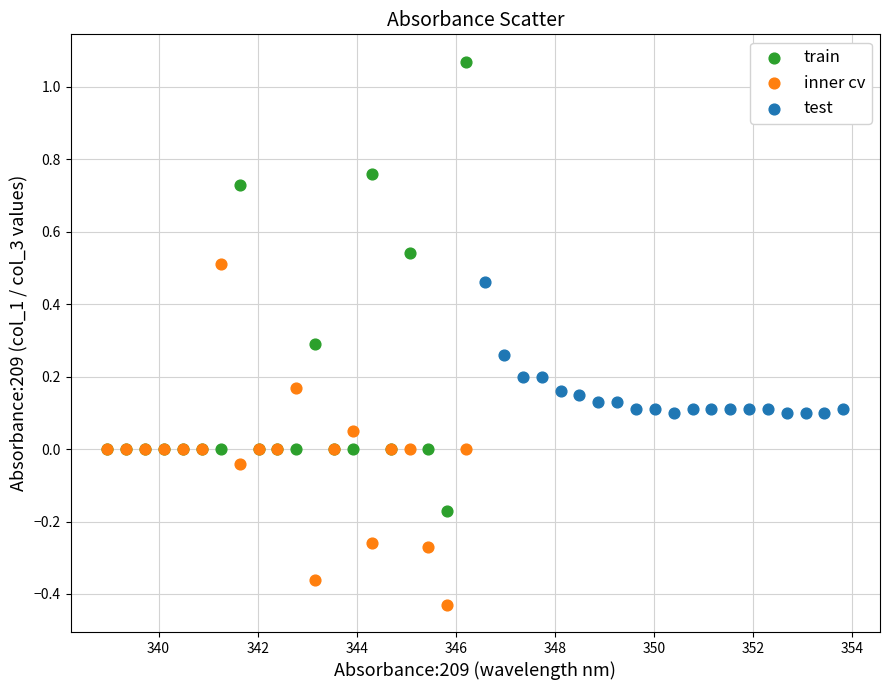

Which series reaches the minimum Y coordinate?

inner cv